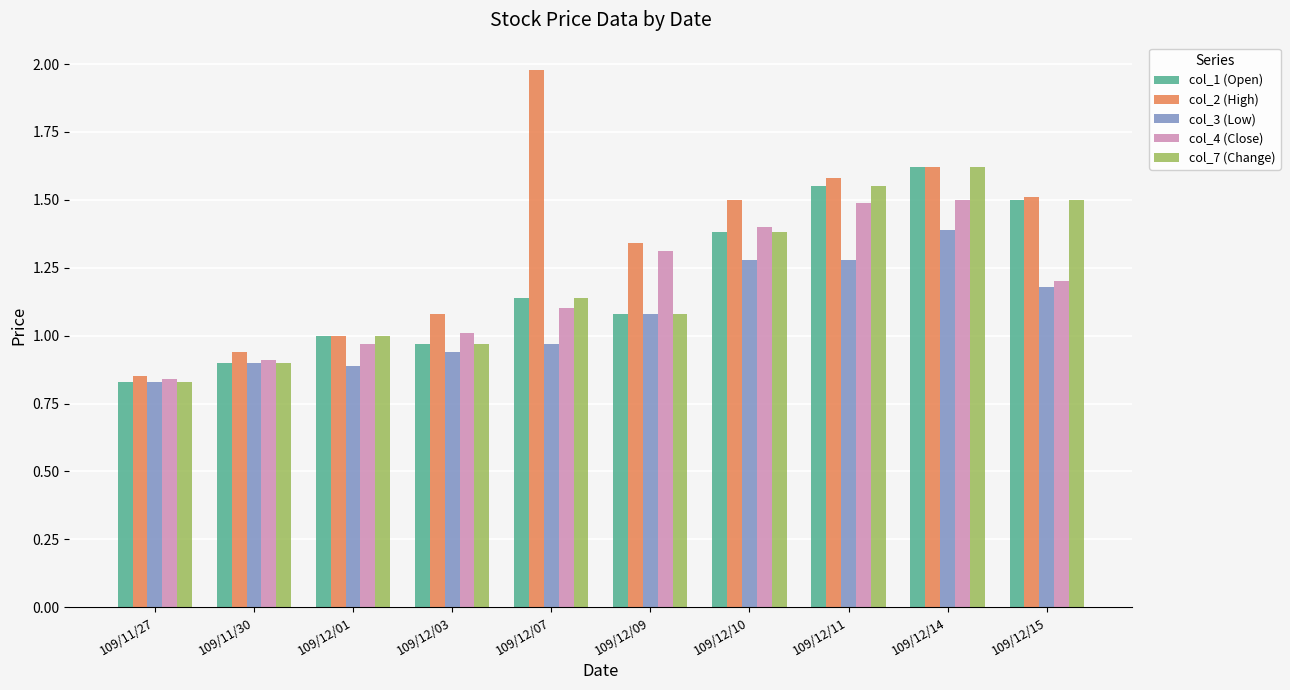

What is the average value of the col_4 (Close) series?

1.2